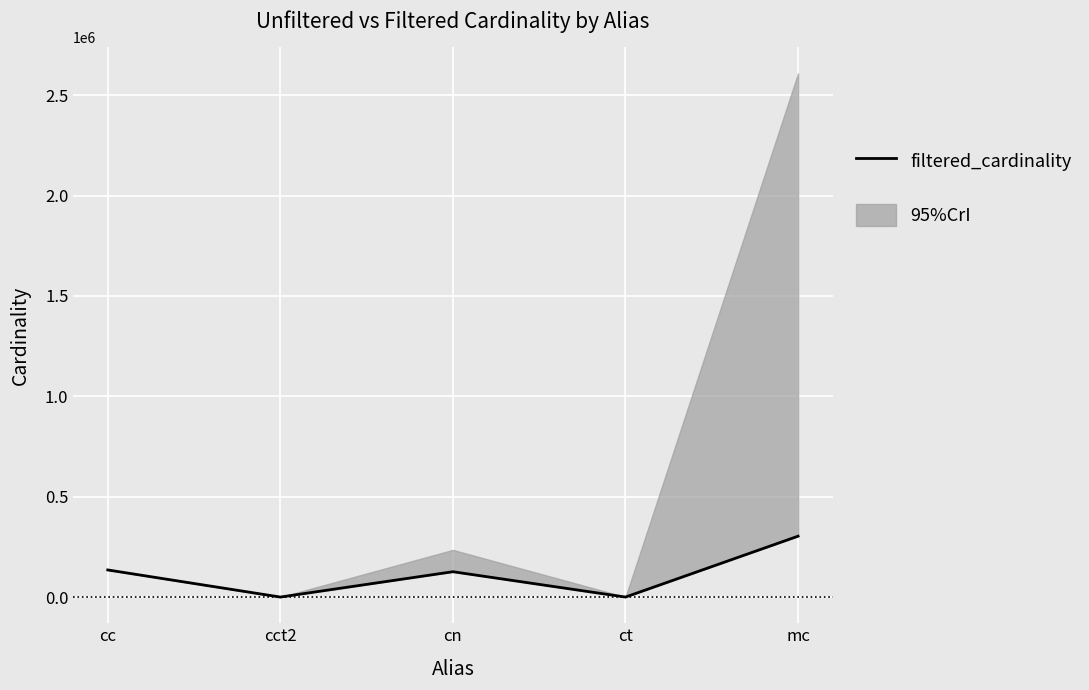

The chart shows a value of 80387 at mc. True or false?

False